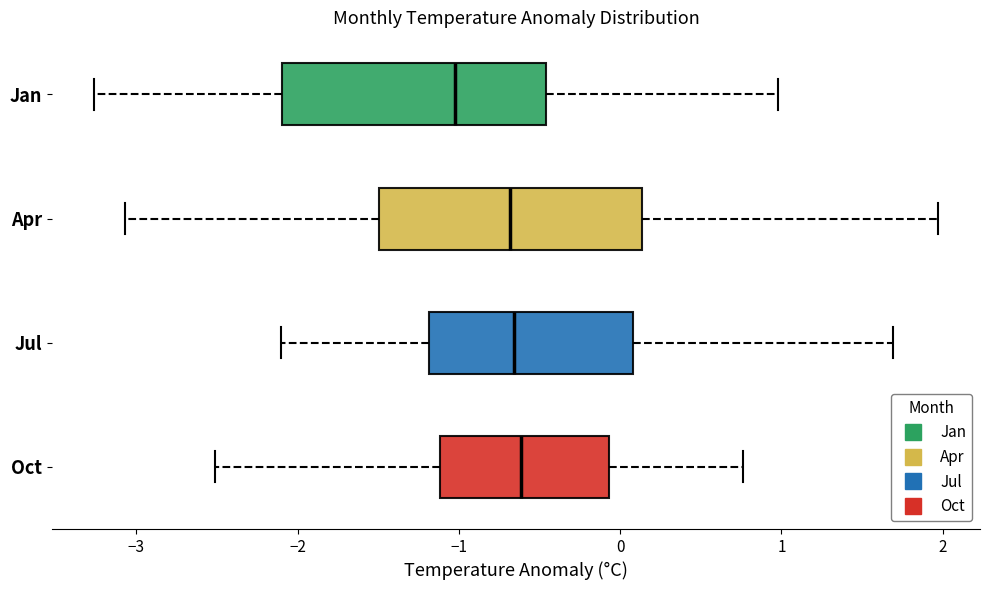

Reading bottom to top, read every box against the x-axis: the position of its median line, the range the box covers, and the ends of its whiskers. The values are not printed on the chart, so give them approximately, as read against the axis.

Oct: median -0.6, box -1.1 to -0.1, whiskers -2.5 to 0.8
Jul: median -0.7, box -1.2 to 0.1, whiskers -2.1 to 1.7
Apr: median -0.7, box -1.5 to 0.1, whiskers -3.1 to 2.0
Jan: median -1.0, box -2.1 to -0.5, whiskers -3.3 to 1.0